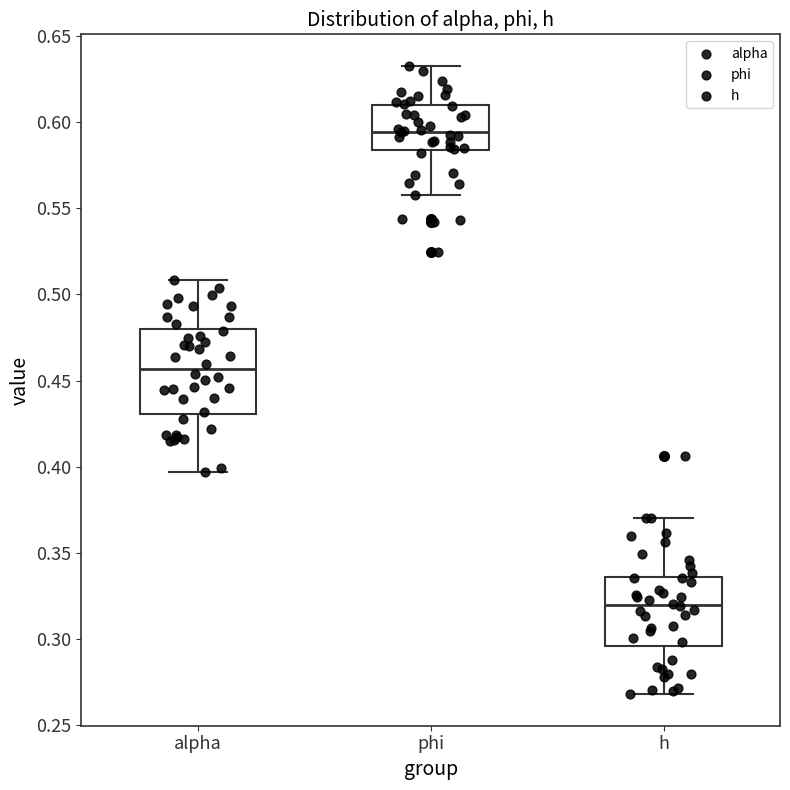

Where does the upper whisker of the box for phi end on the y-axis? The values are not printed on the chart, so give them approximately, as read against the axis.

0.635